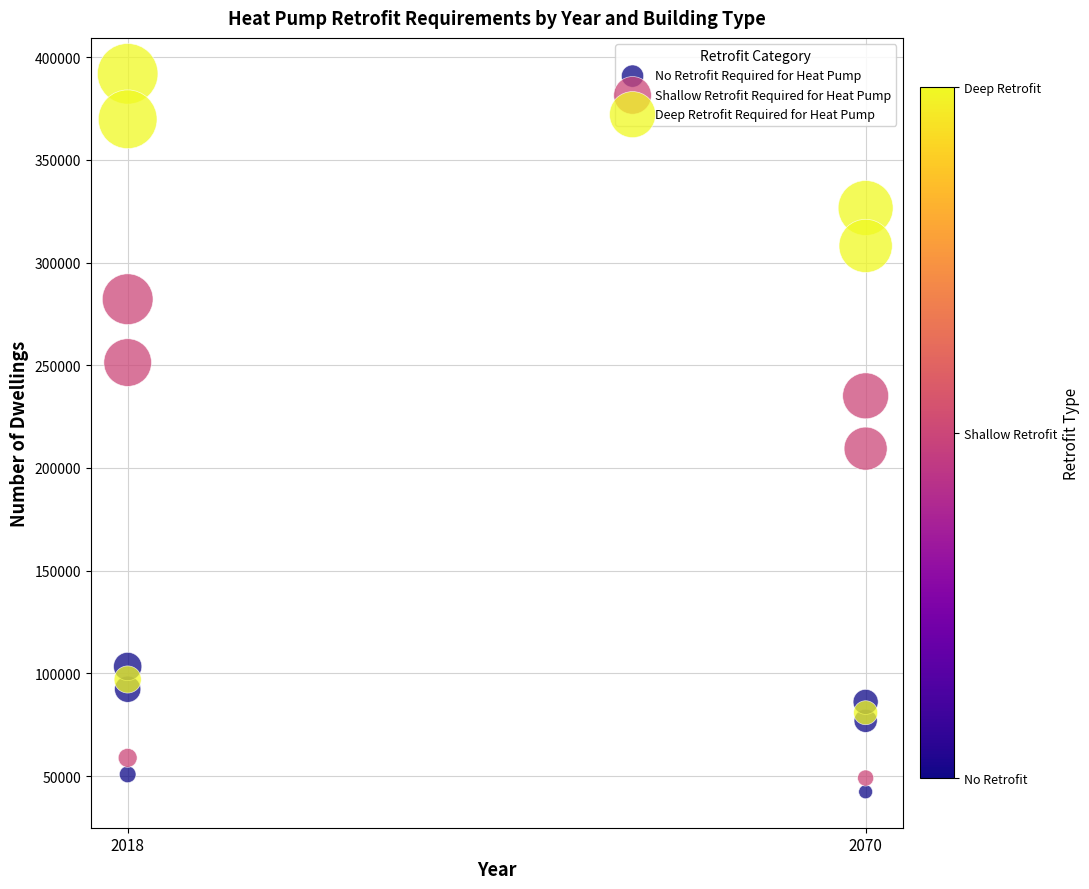

Which series contains the lowest Y value?

No Retrofit Required for Heat Pump